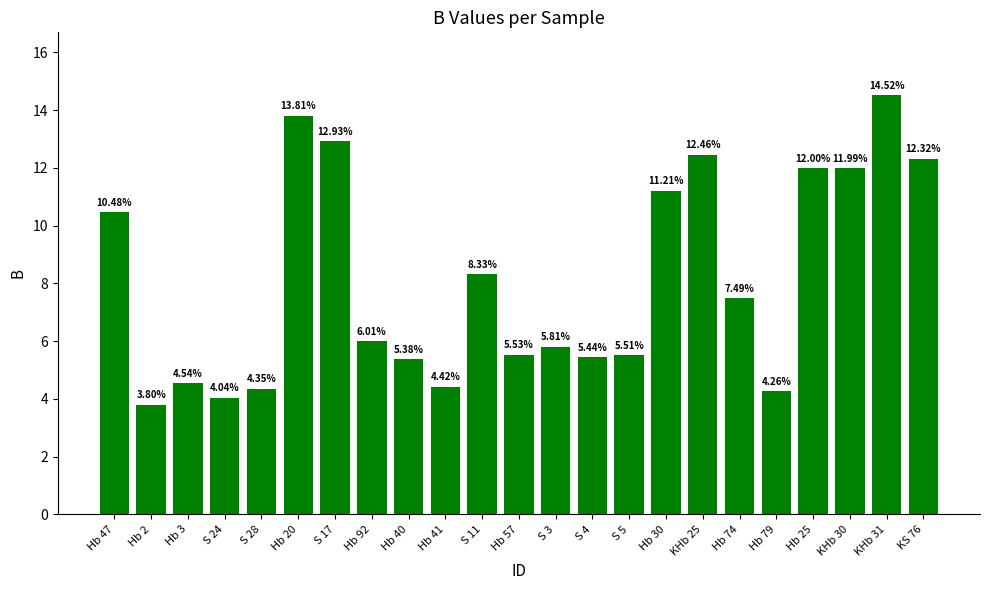

What is the difference between the maximum and second lowest values?

10.5